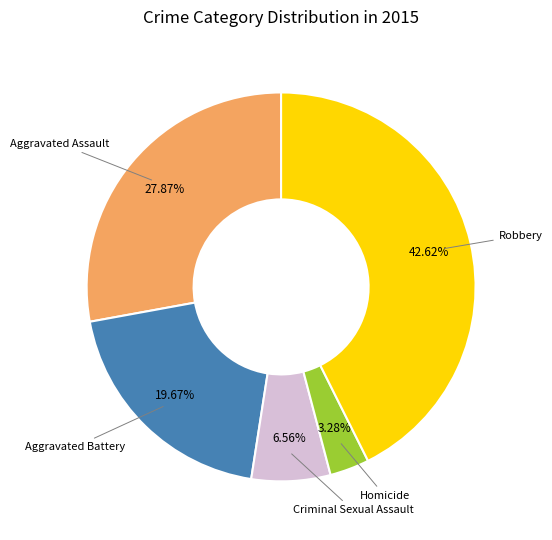

To the nearest percent, what is the average slice percentage?

20%